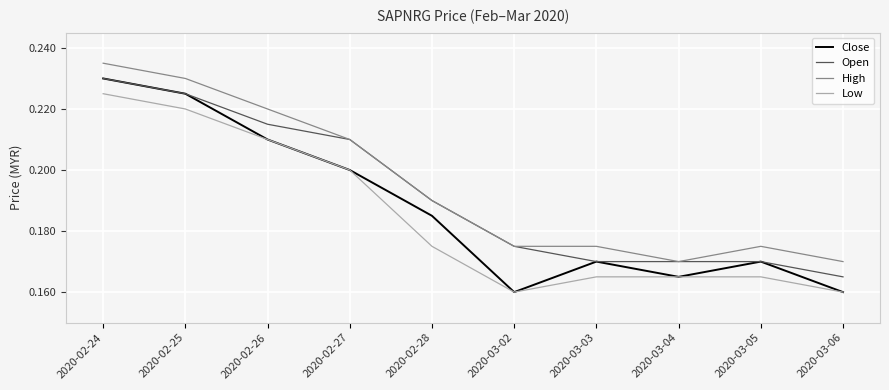

List the series in order of their overall mean, highest first.

High, Open, Close, Low